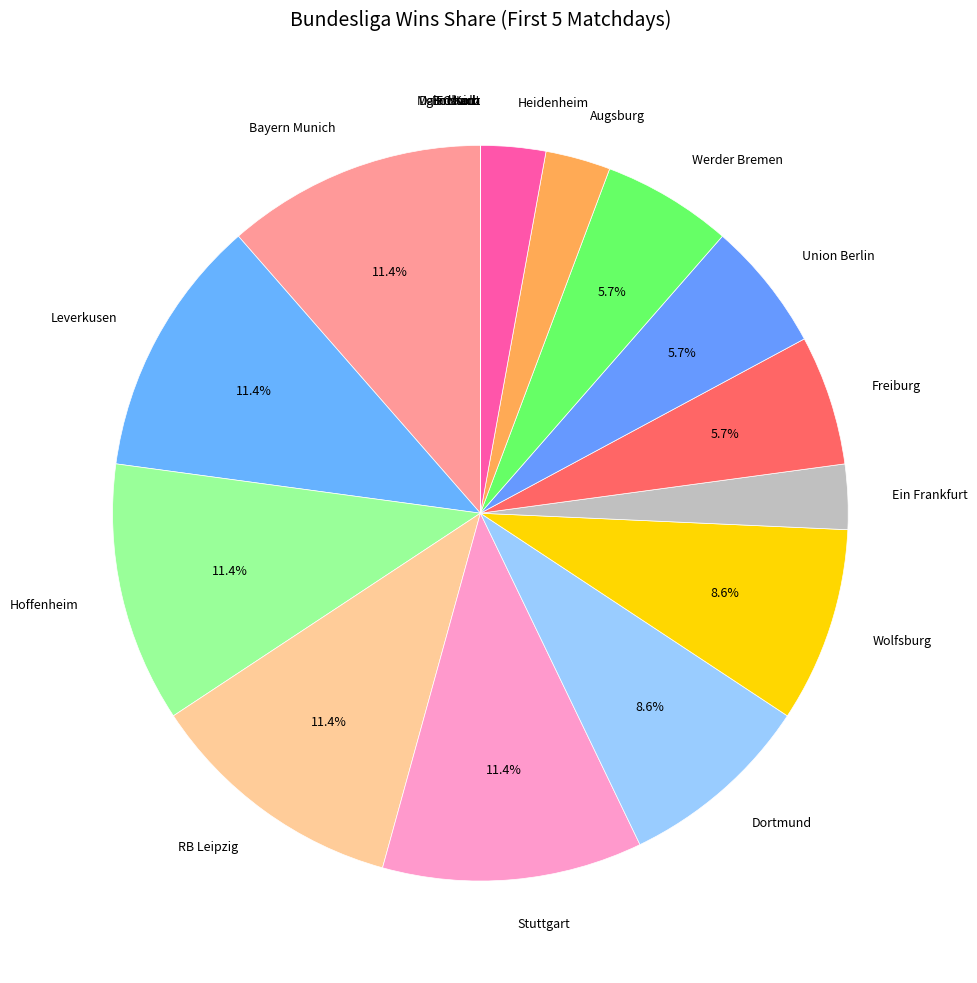

Which has a higher value, Hoffenheim or Wolfsburg?

Hoffenheim